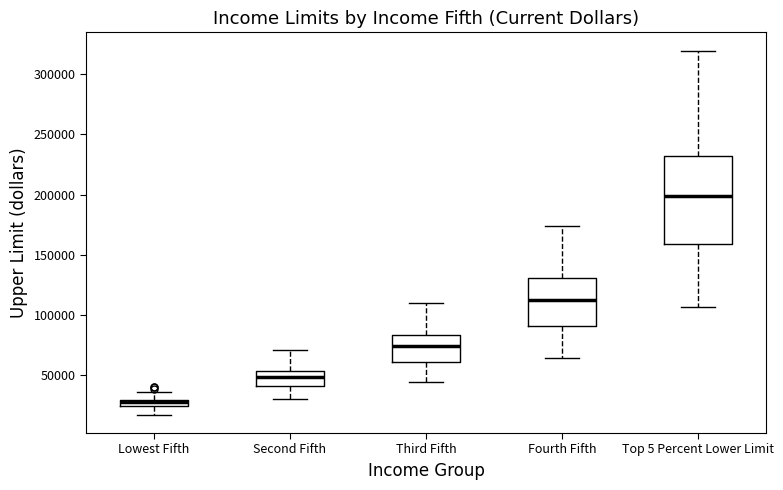

Comparing the boxes themselves (not the whiskers), which one is the tallest?

Top 5 Percent Lower Limit